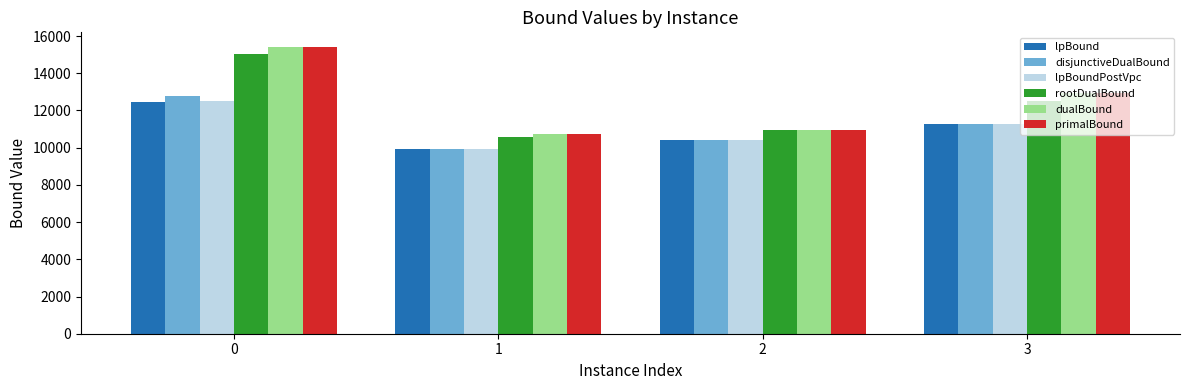

List the labels in order of lpBound value, largest first.

0, 3, 2, 1